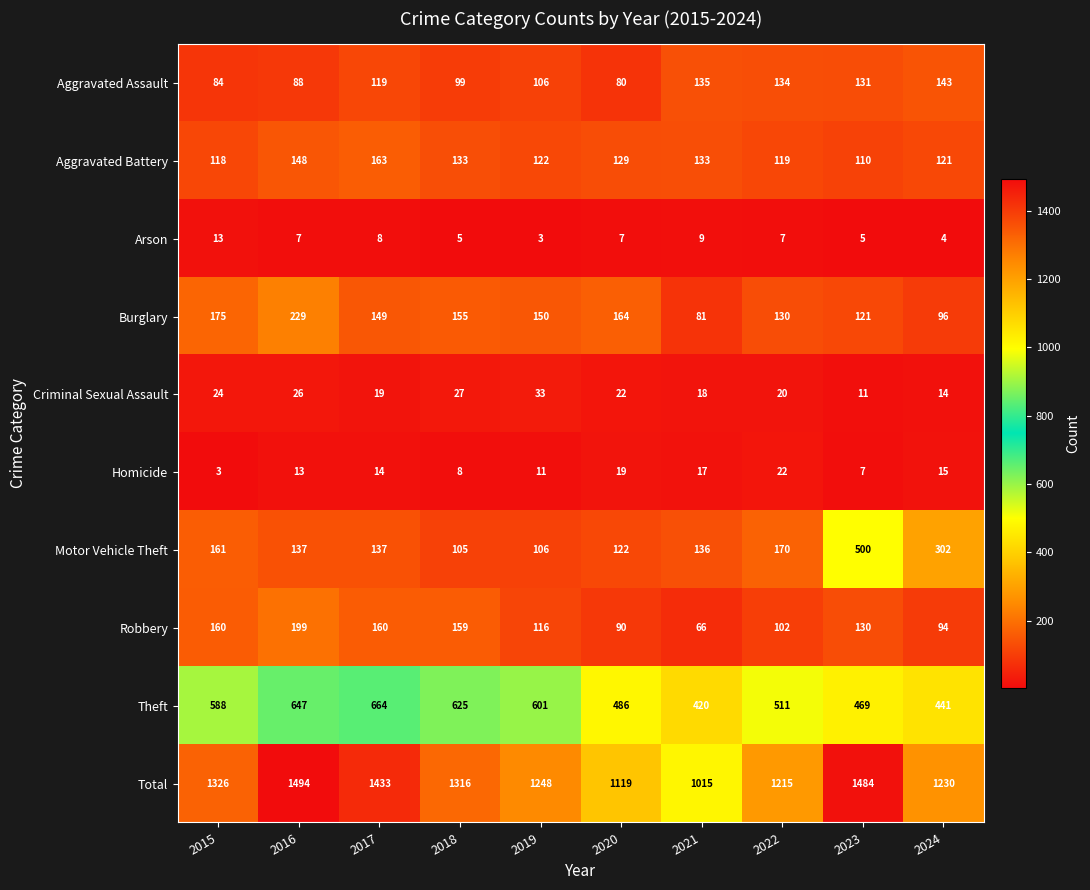

What is the difference between the second highest and second lowest values in the Aggravated Battery series?

30